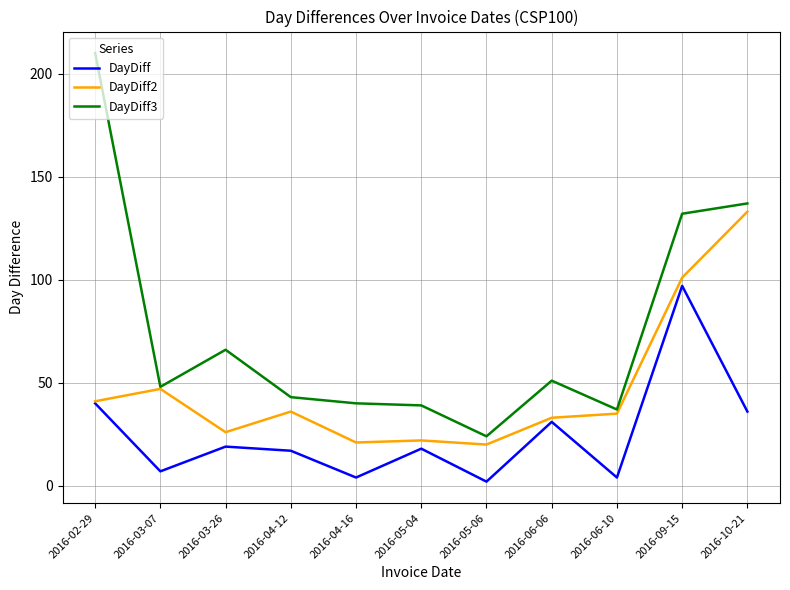

What is the difference between the maximum and second lowest values in the DayDiff2 series?

112